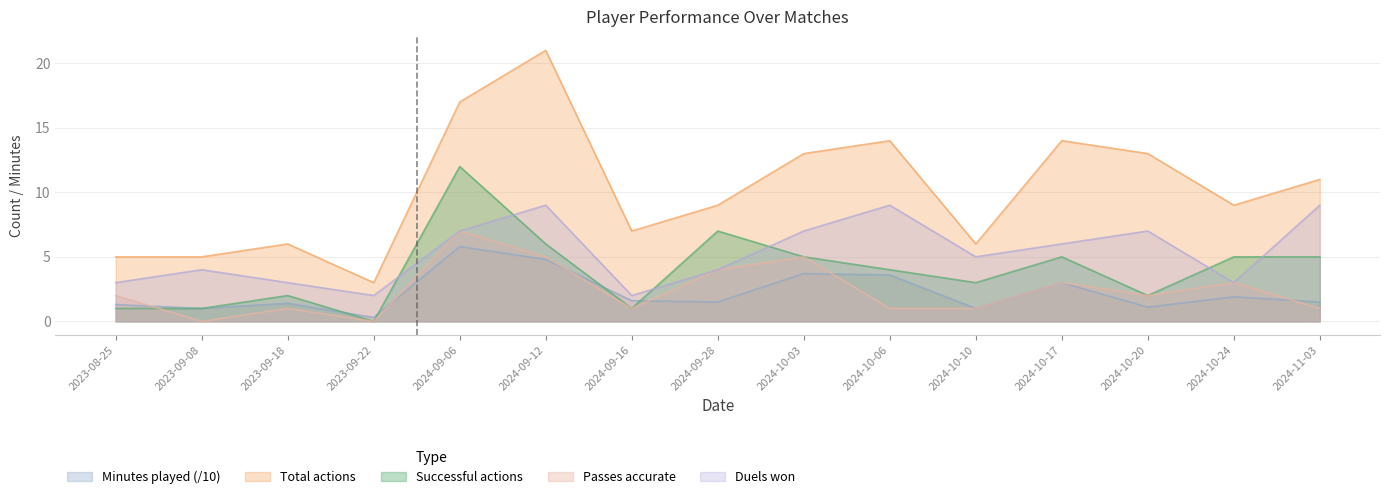

How many values in the Successful actions series exceed 4?

7